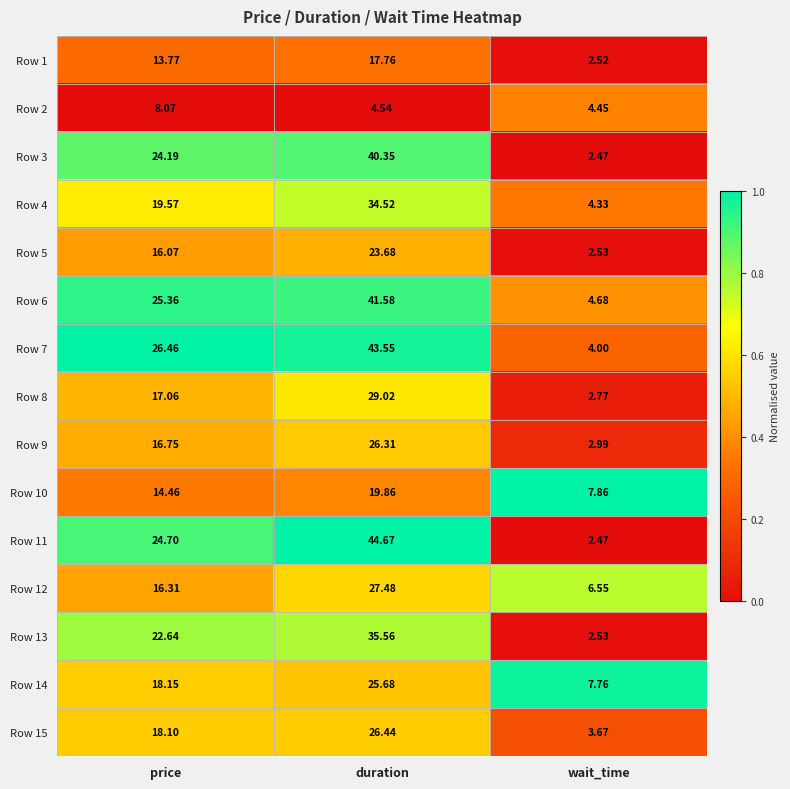

At which category is the sum across all series the highest?

duration